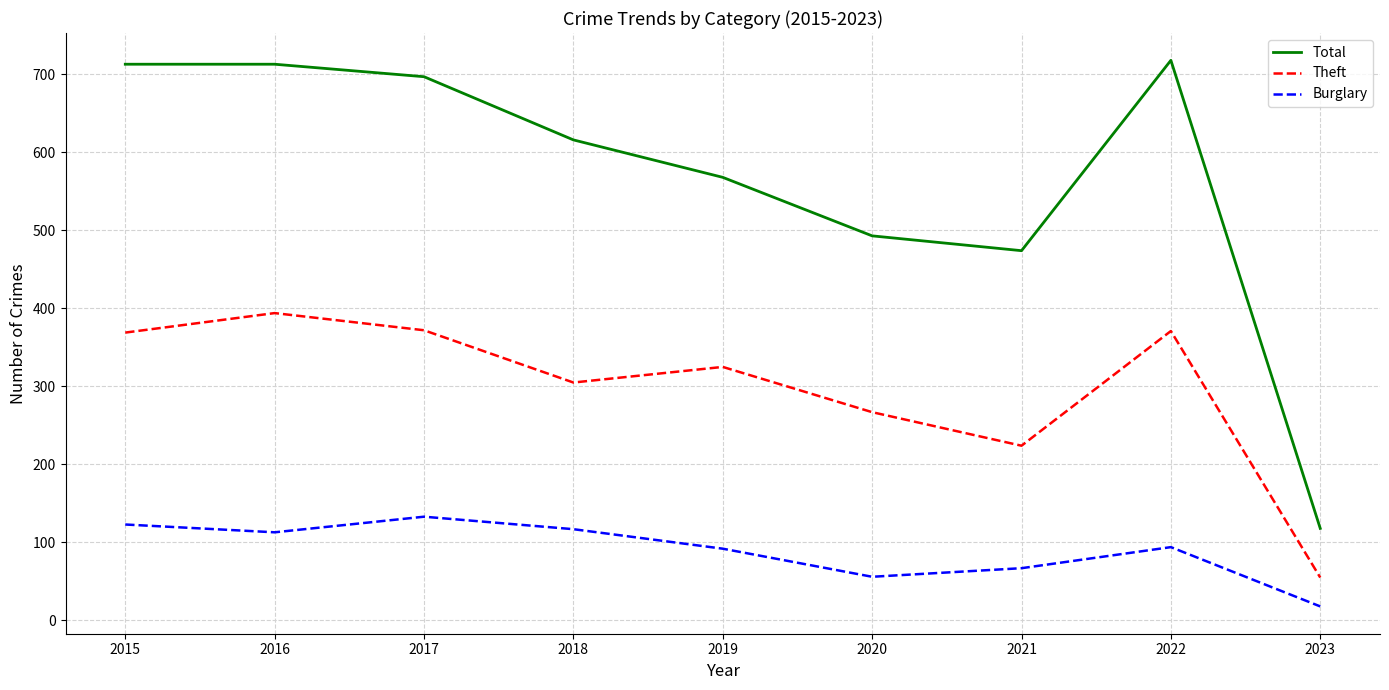

True or false: Total and Theft cross at least once.

False